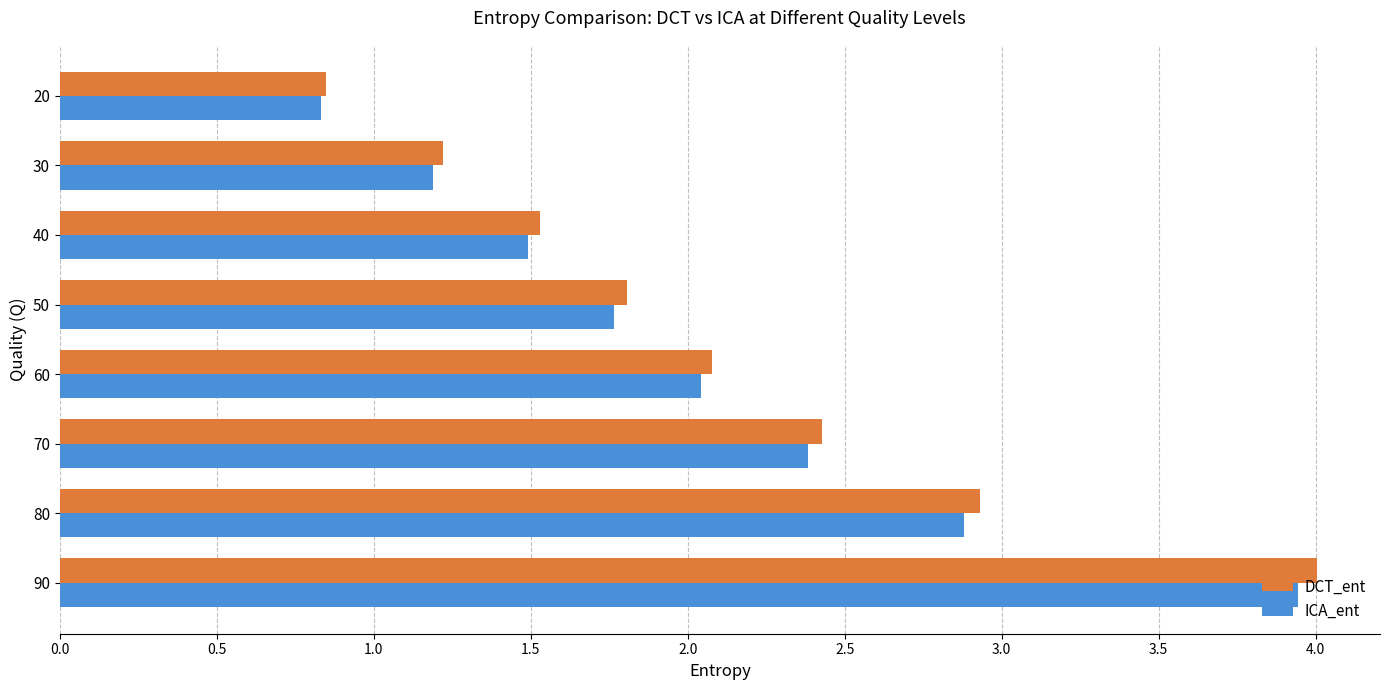

True or false: DCT_ent has a value of 0.3 at 20.

False